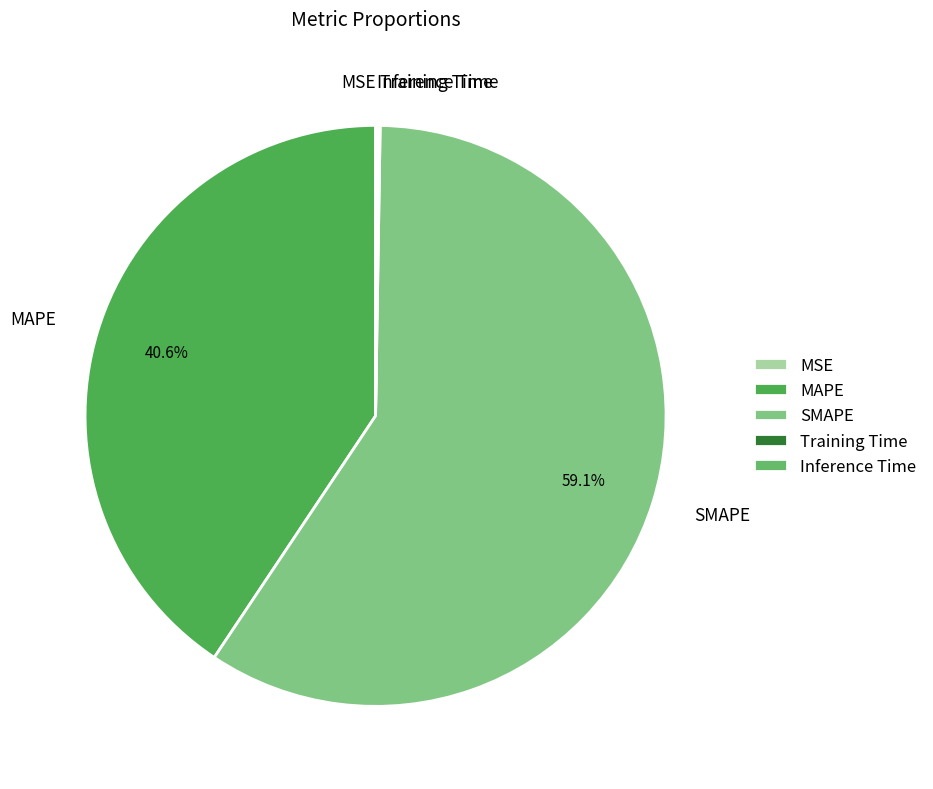

Which category has the biggest portion of the pie?

SMAPE